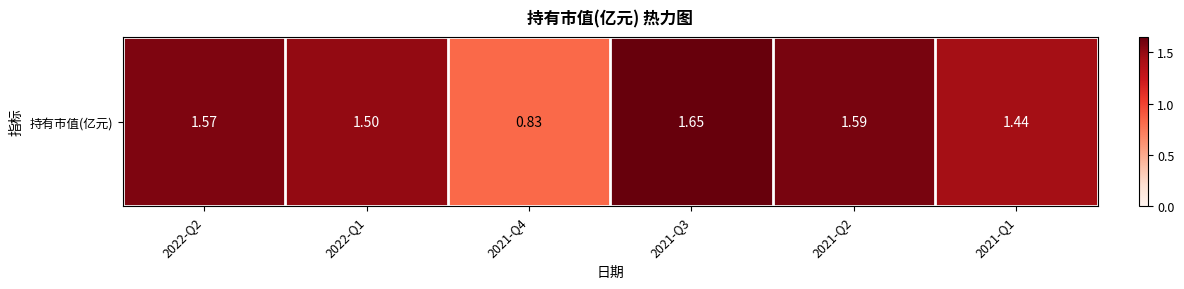

Which label corresponds to the largest value in the chart?

2021-Q3